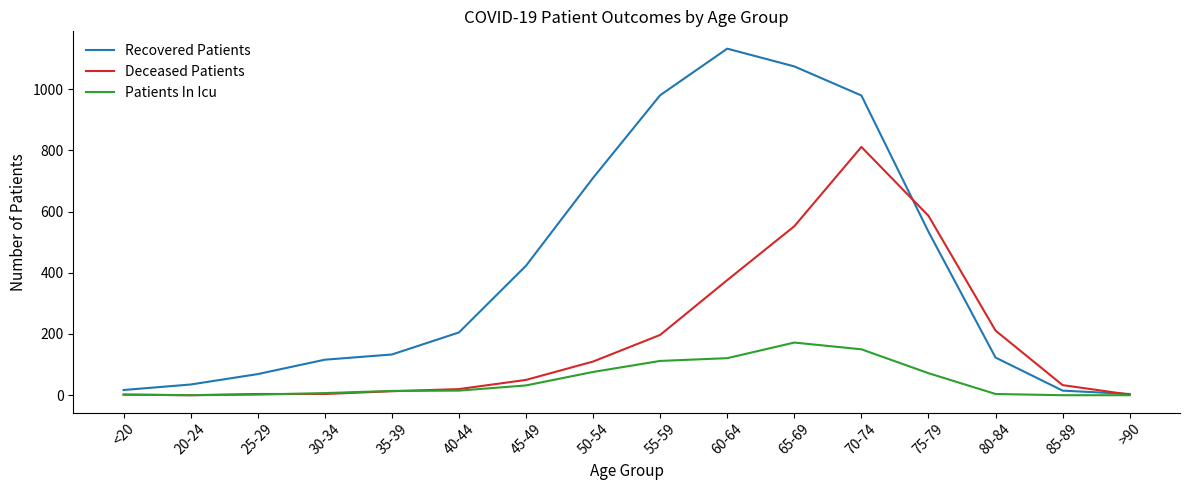

Which series has the largest range (max minus min)?

Recovered Patients